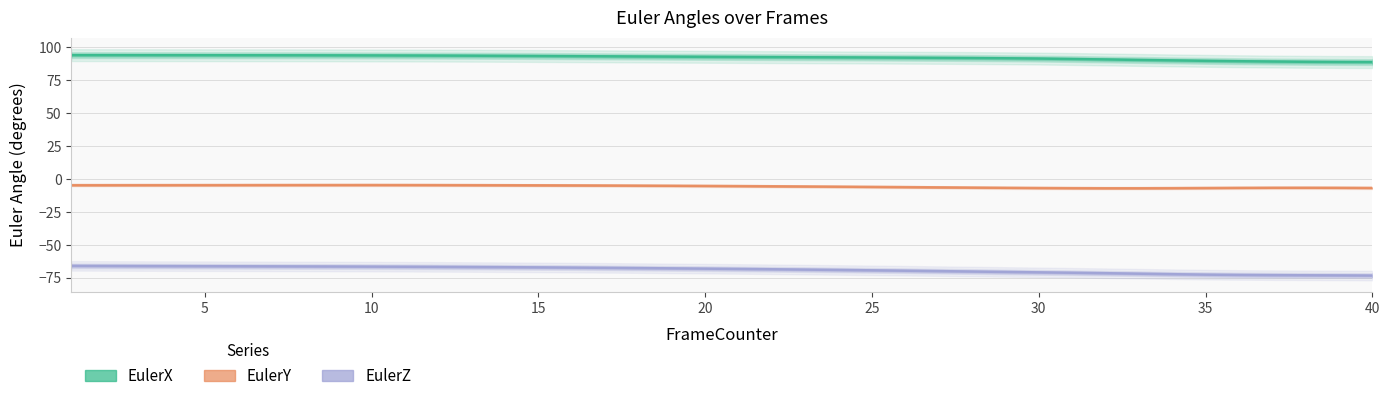

True or false: EulerY has more than 2 points higher than both neighbors.

False